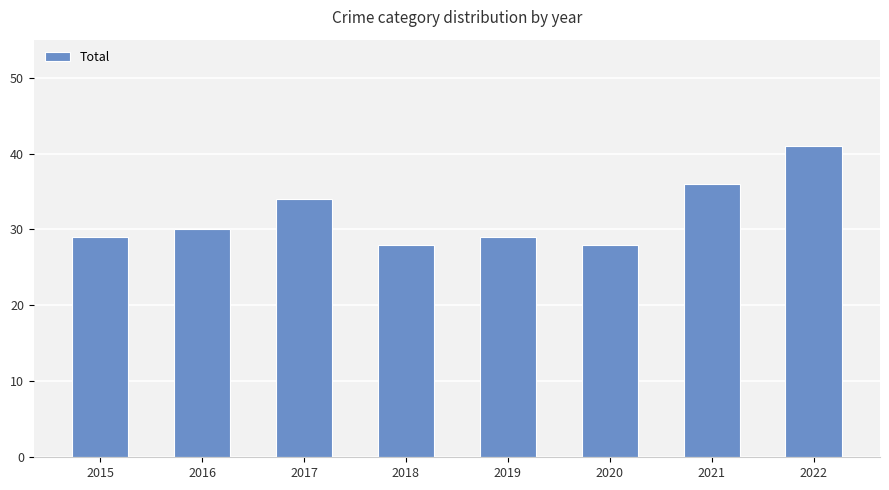

What is the sum of the values at 2015 and 2016?

59